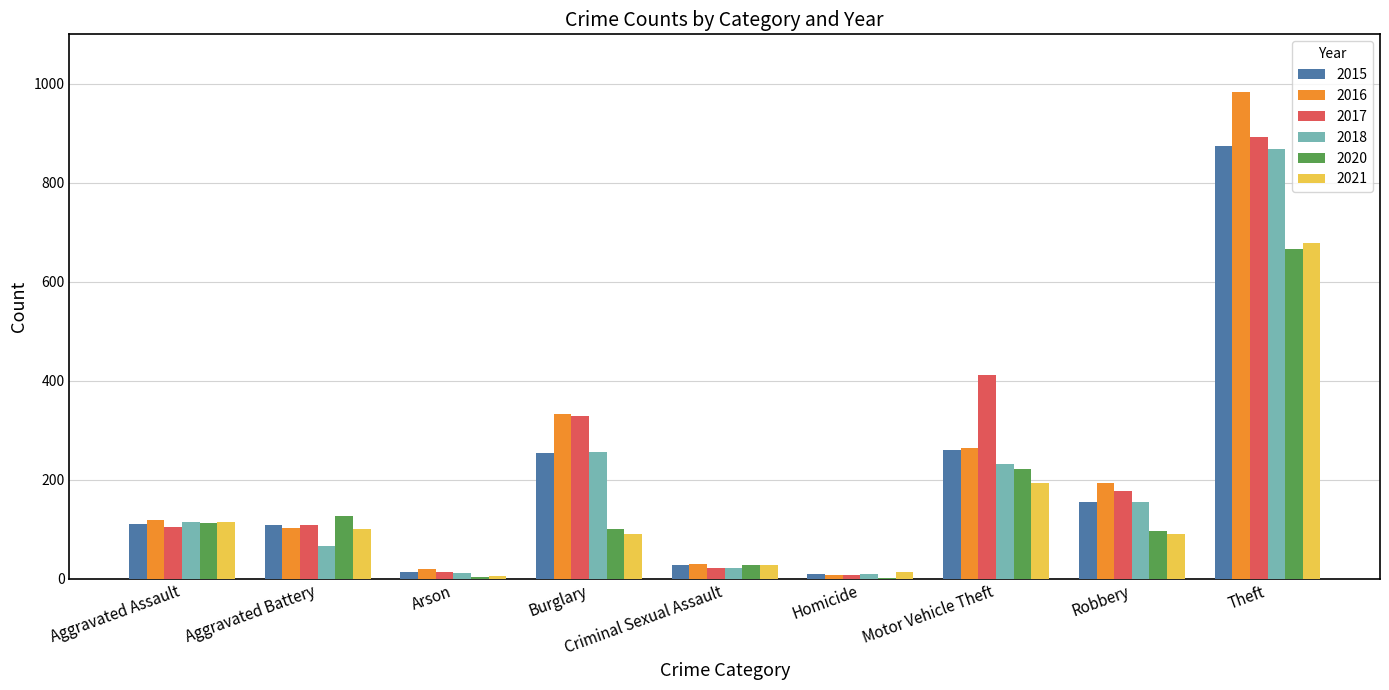

What is the highest value of the 2017 series?

892